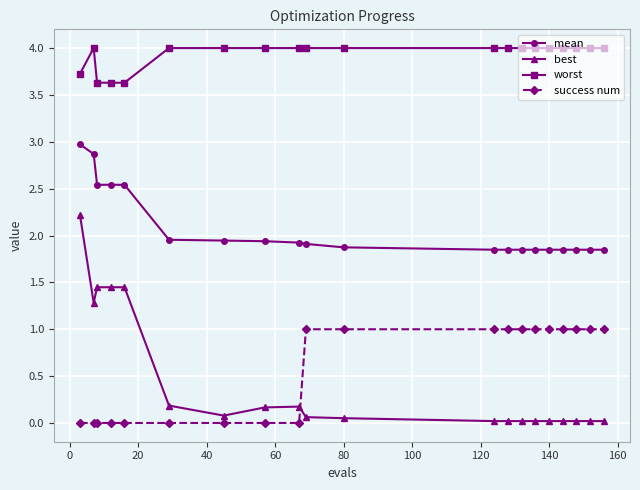

What is the value of the mean point at the 2nd from the left?

2.9